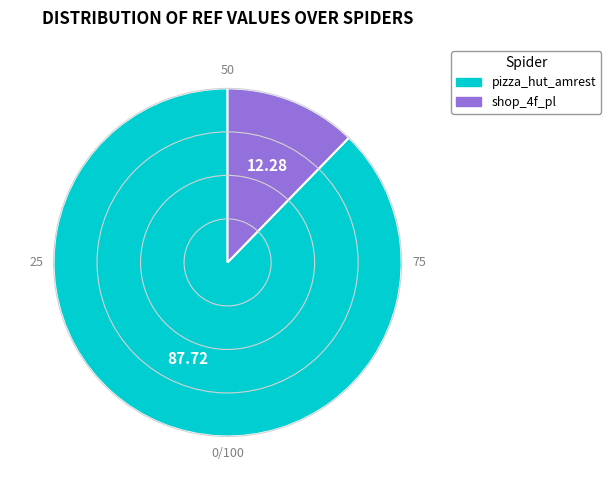

True or false: pizza_hut_amrest accounts for 82% of the total.

False